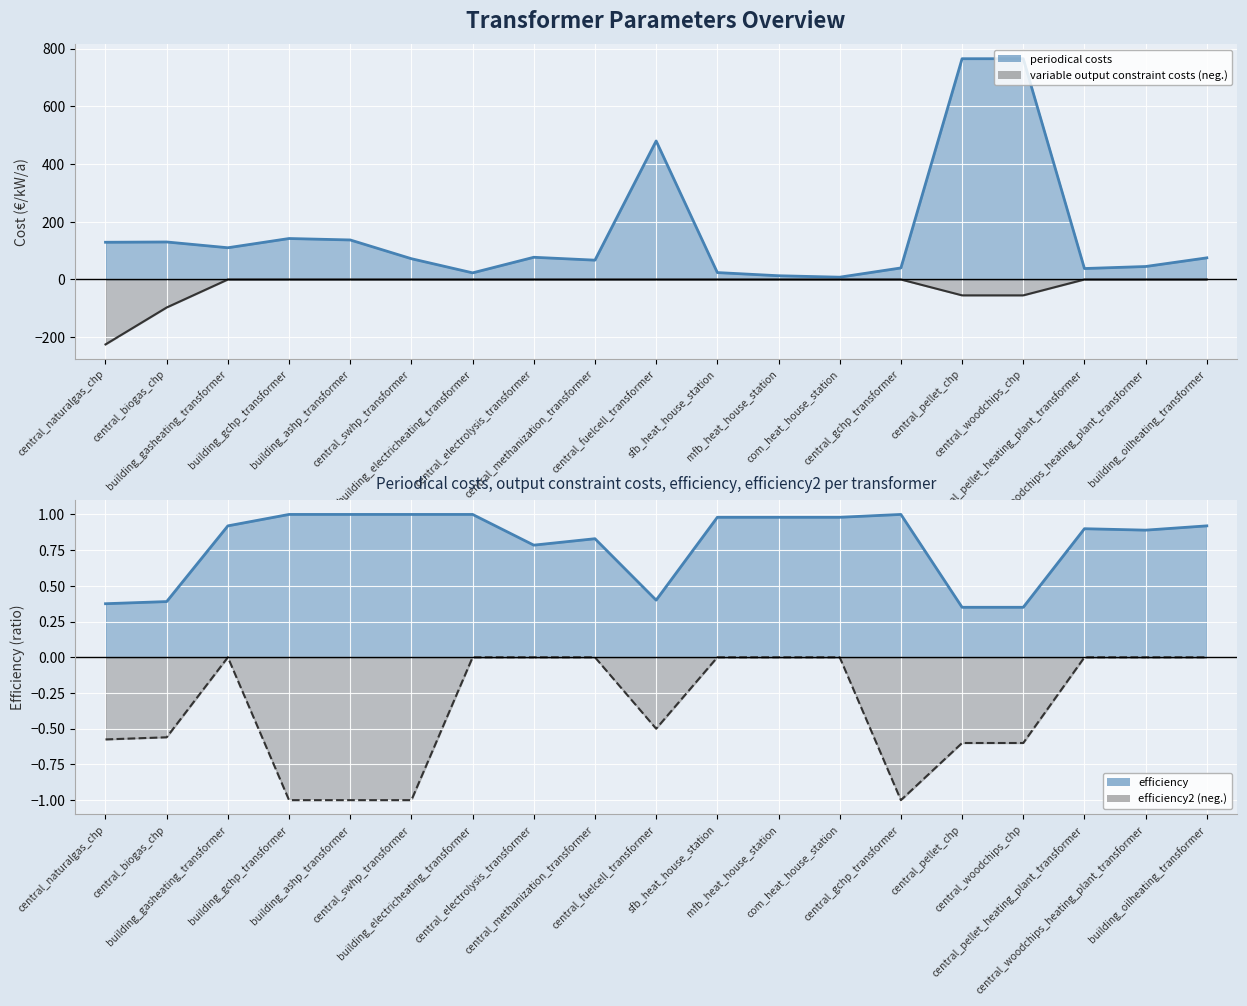

Rank the series at central_methanization_transformer from lowest to highest value.

variable output constraint costs, efficiency2, efficiency, periodical costs